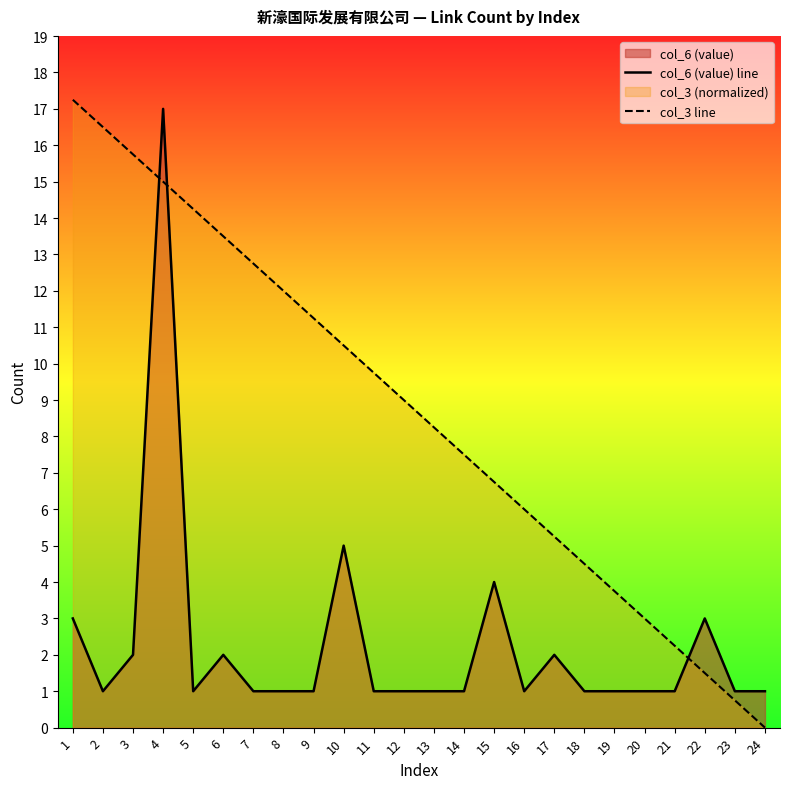

What is the value of the col_3 line point at the 21st from the left?

2.2